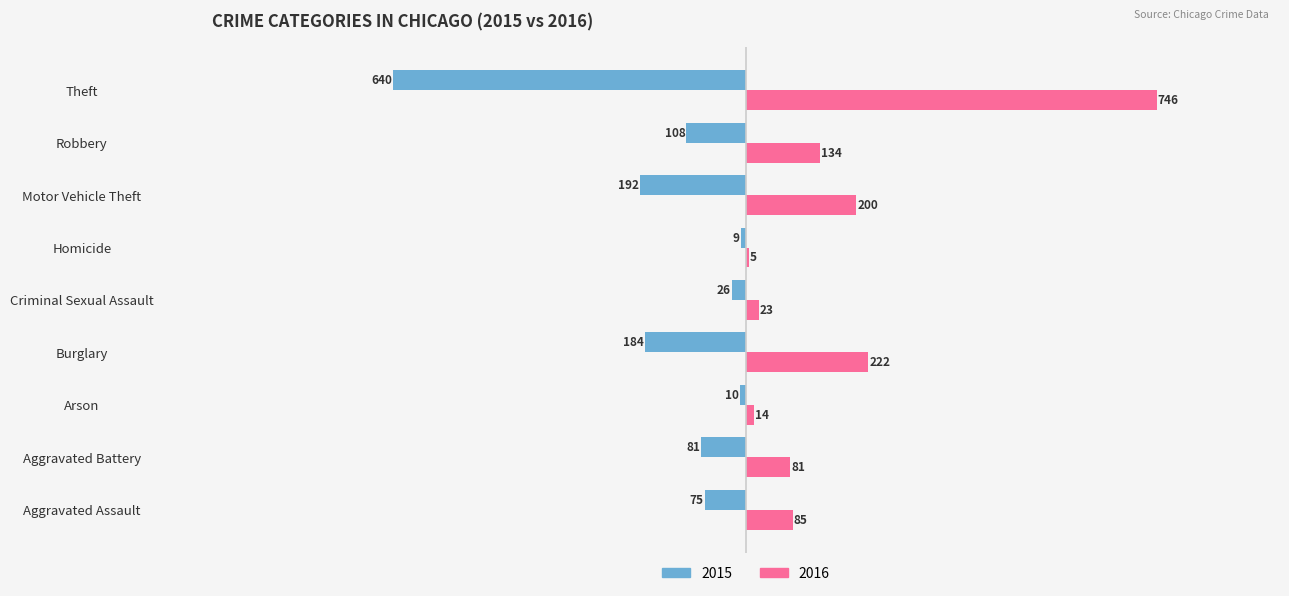

What is the maximum value for 2015?

-9